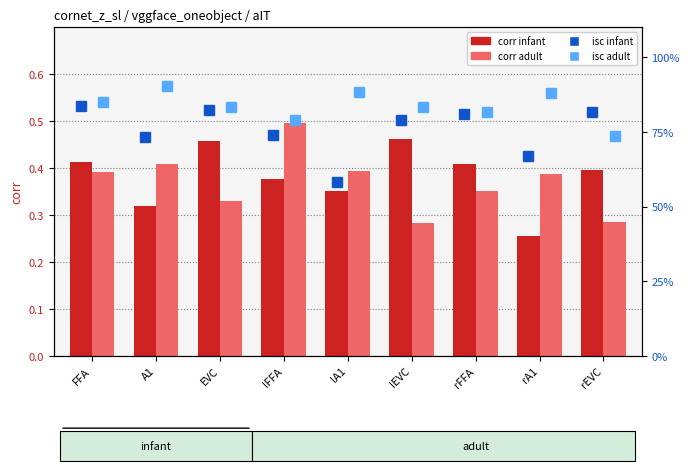

Rank the series at rA1 from highest to lowest value.

isc_adult, isc_infant, corr_adult, corr_infant